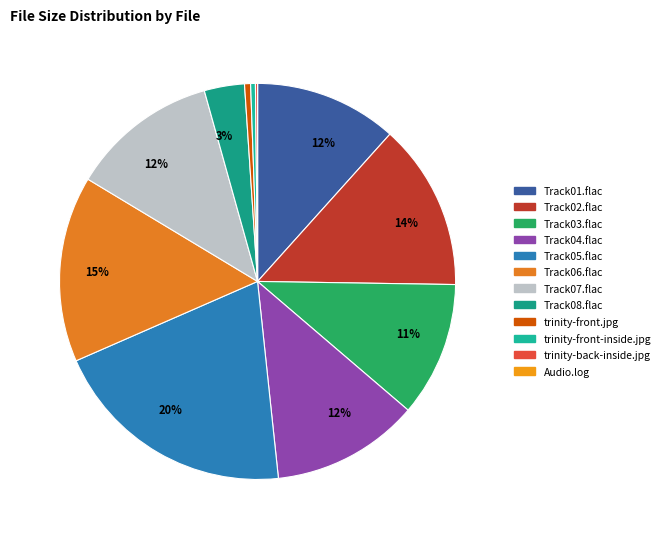

Rank the categories by value from highest to lowest.

Audio/Track05.flac, Audio/Track06.flac, Audio/Track02.flac, Audio/Track04.flac, Audio/Track07.flac, Audio/Track01.flac, Audio/Track03.flac, Audio/Track08.flac, Extras/trinity-front.jpg, Extras/trinity-front-inside.jpg, Extras/trinity-back-inside.jpg, Audio/Audio.log